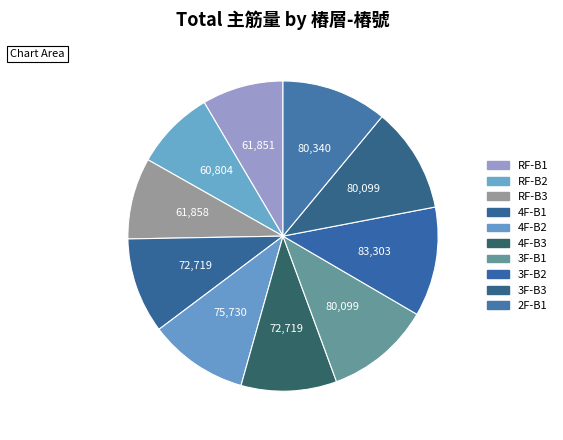

Rank the categories by value from lowest to highest.

RF-B2, RF-B1, RF-B3, 4F-B3, 4F-B1, 4F-B2, 3F-B1, 3F-B3, 2F-B1, 3F-B2